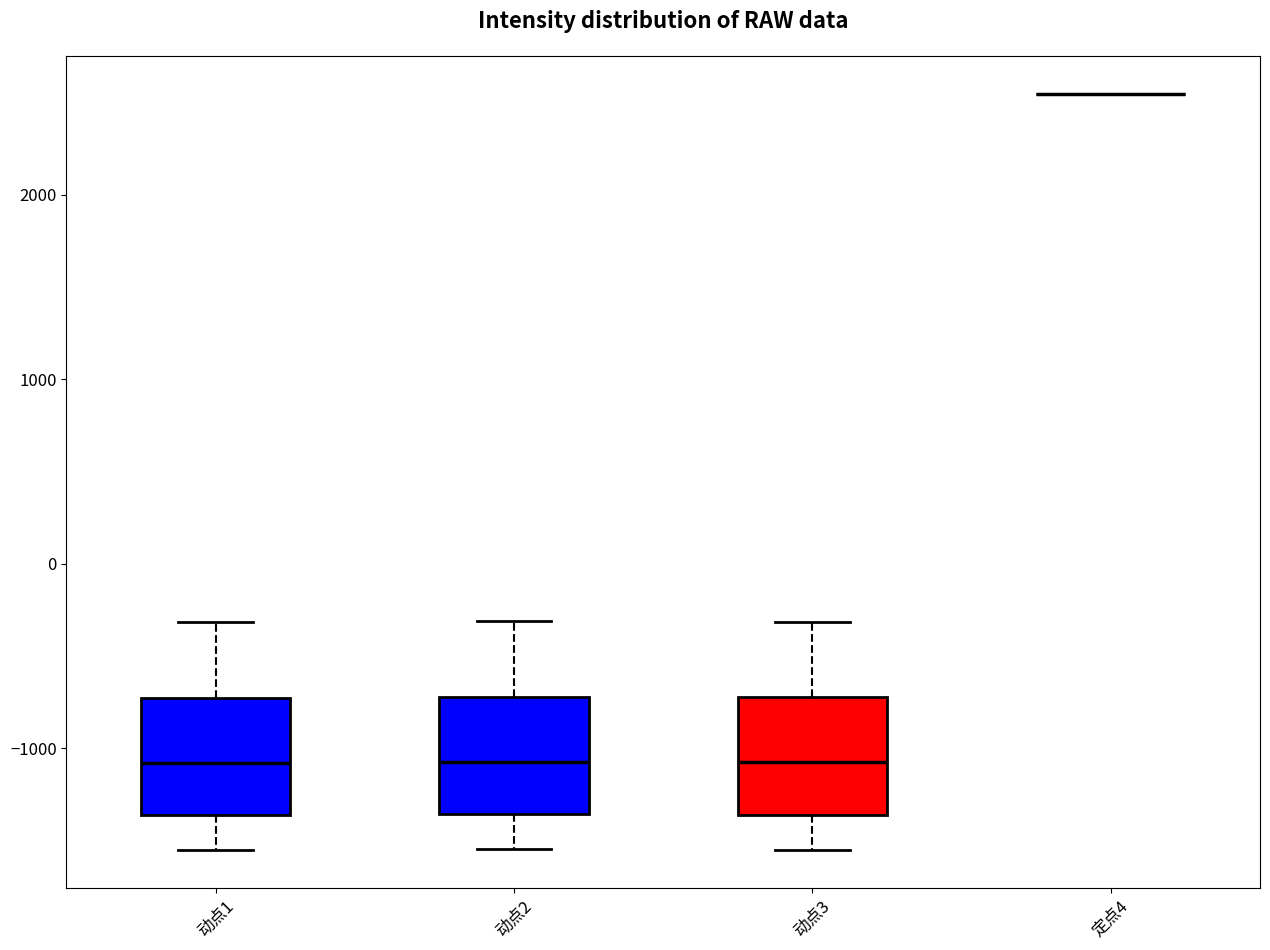

Where is the lower edge of the box for 动点2 on the y-axis? The values are not printed on the chart, so give them approximately, as read against the axis.

-1400